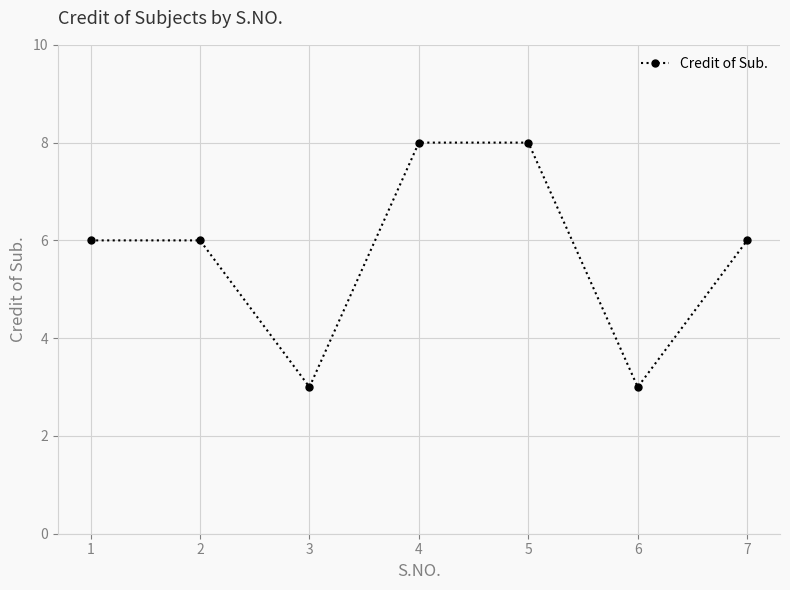

What is the difference between the values at 2 and 5?

2